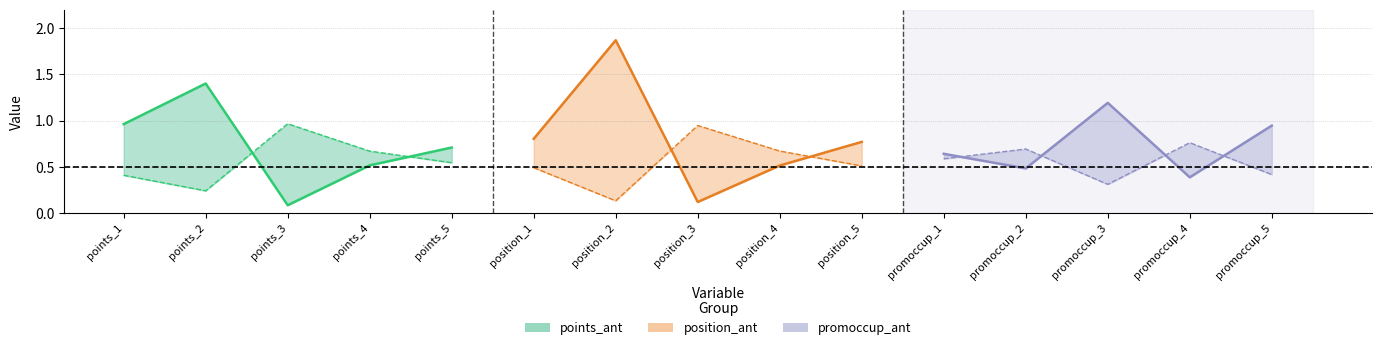

Reading right to left, extract all data points from this chart.

F-statistic: promoccup_ant=0.9	promoccup_ant=0.4	promoccup_ant=1.2	promoccup_ant=0.5	promoccup_ant=0.6	position_ant=0.8	position_ant=0.5	position_ant=0.1	position_ant=1.9	position_ant=0.8	points_ant=0.7	points_ant=0.5	points_ant=0.1	points_ant=1.4	points_ant=1.0
p-value: promoccup_ant=0.4	promoccup_ant=0.8	promoccup_ant=0.3	promoccup_ant=0.7	promoccup_ant=0.6	position_ant=0.5	position_ant=0.7	position_ant=0.9	position_ant=0.1	position_ant=0.5	points_ant=0.5	points_ant=0.7	points_ant=1.0	points_ant=0.2	points_ant=0.4